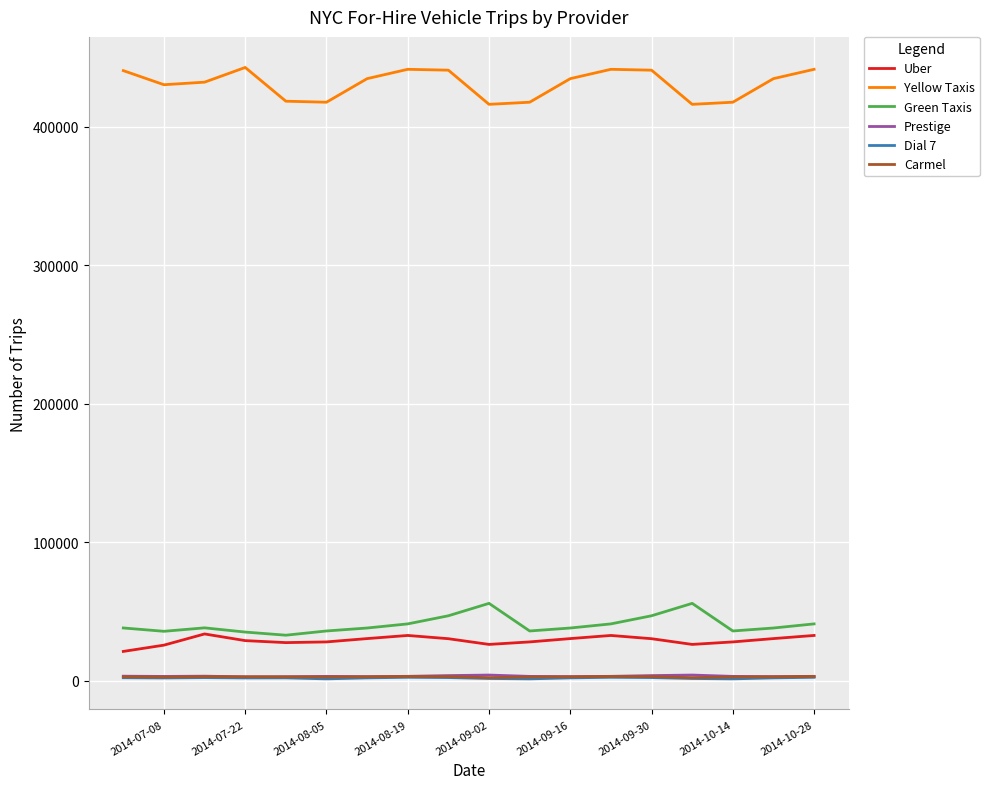

True or false: Uber and Dial 7 intersect in this chart.

False